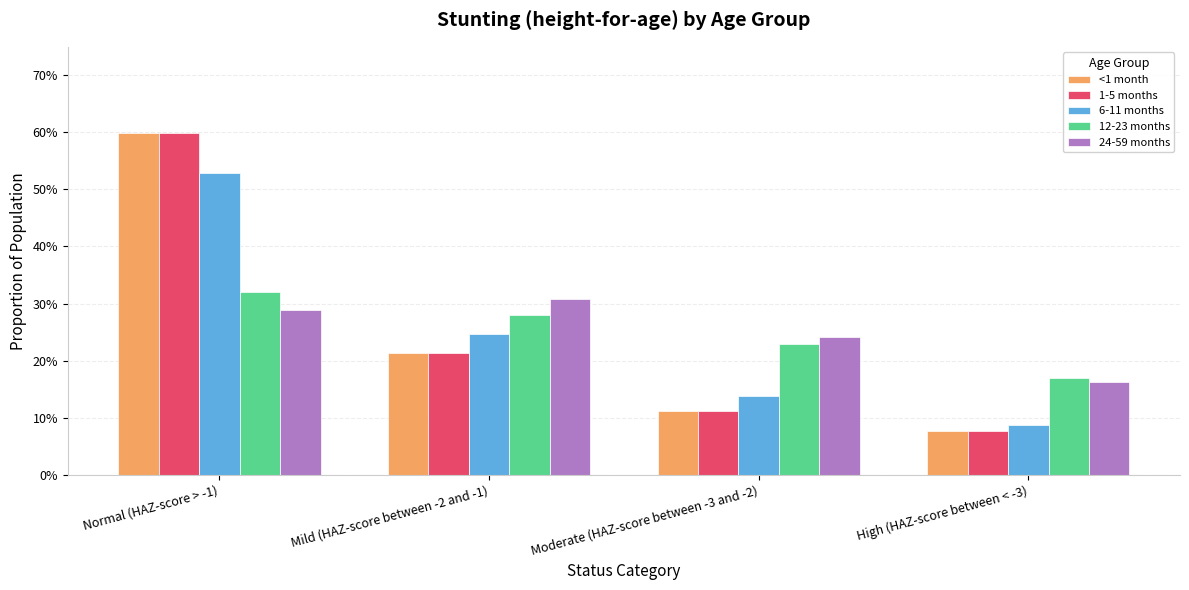

Reading left to right, transcribe all the data shown in this chart.

<1 month: Normal (HAZ-score > -1)=0.6	Mild (HAZ-score between -2 and -1)=0.2	Moderate (HAZ-score between -3 and -2)=0.1	High (HAZ-score between < -3)=0.1
1-5 months: Normal (HAZ-score > -1)=0.6	Mild (HAZ-score between -2 and -1)=0.2	Moderate (HAZ-score between -3 and -2)=0.1	High (HAZ-score between < -3)=0.1
6-11 months: Normal (HAZ-score > -1)=0.5	Mild (HAZ-score between -2 and -1)=0.2	Moderate (HAZ-score between -3 and -2)=0.1	High (HAZ-score between < -3)=0.1
12-23 months: Normal (HAZ-score > -1)=0.3	Mild (HAZ-score between -2 and -1)=0.3	Moderate (HAZ-score between -3 and -2)=0.2	High (HAZ-score between < -3)=0.2
24-59 months: Normal (HAZ-score > -1)=0.3	Mild (HAZ-score between -2 and -1)=0.3	Moderate (HAZ-score between -3 and -2)=0.2	High (HAZ-score between < -3)=0.2